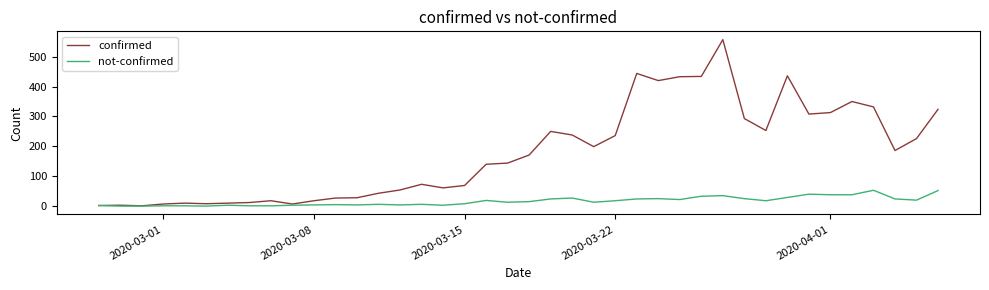

Is this an area chart (filled region under the line)?

No